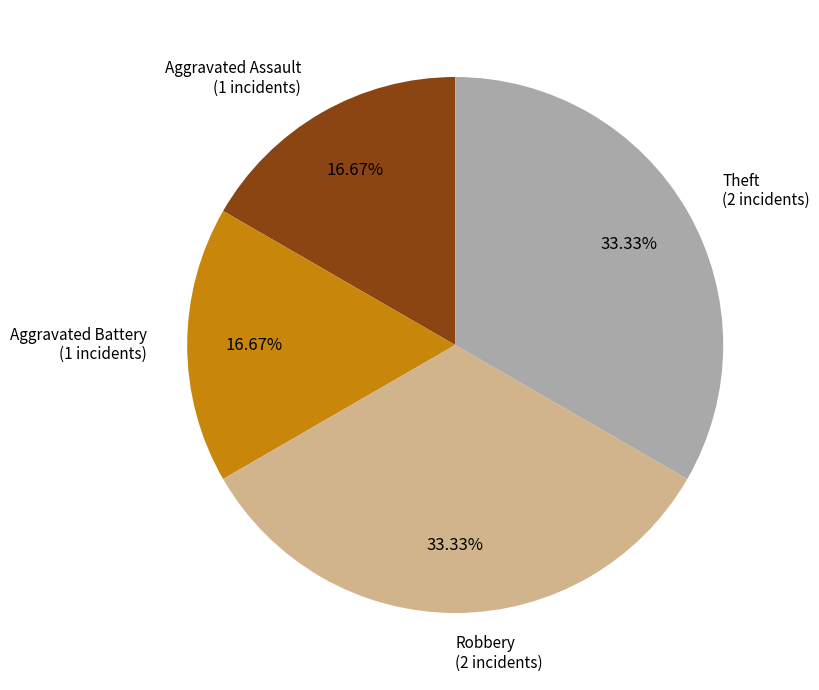

To the nearest percent, what portion does Robbery represent?

33%